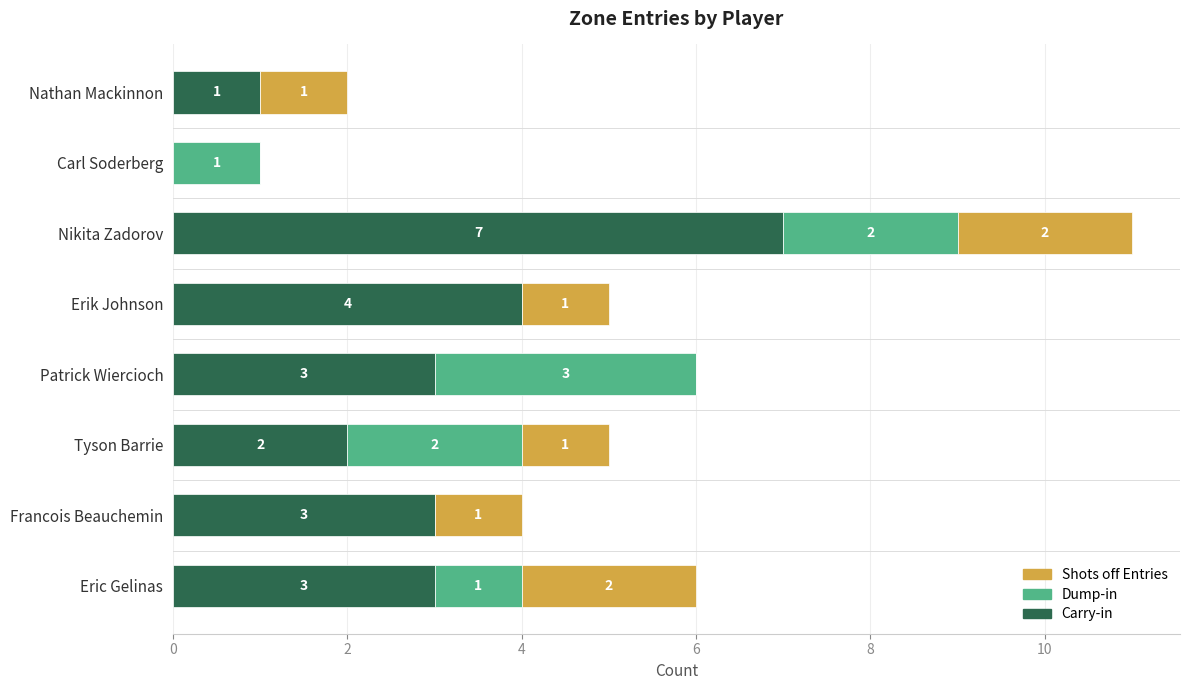

Which category has the highest value in the Carry-in series?

Nikita Zadorov